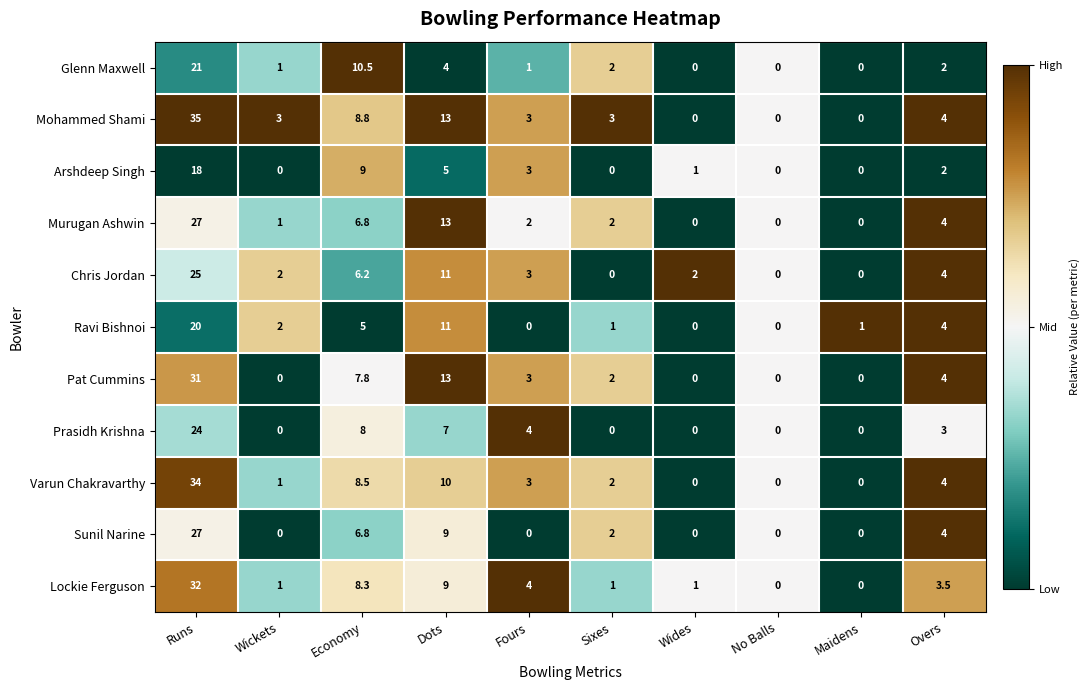

What is the highest value of the Ravi Bishnoi series?

20.0